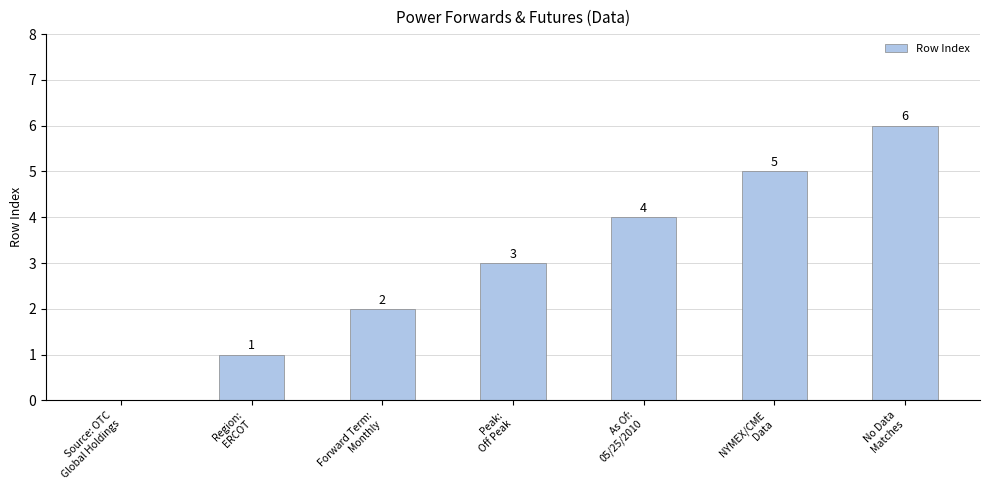

How many values are between 1 and 5?

5